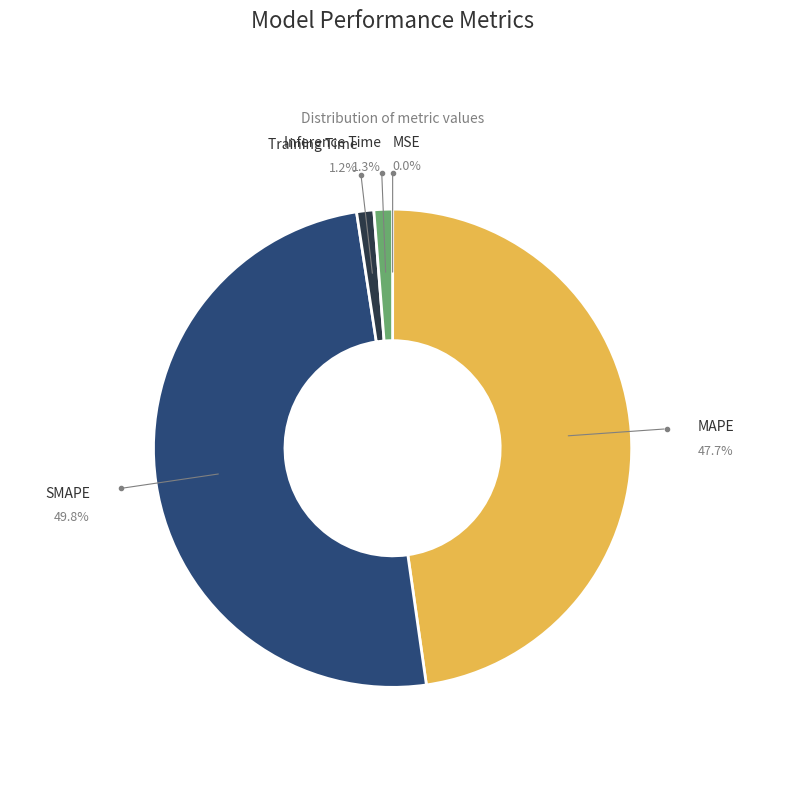

Is Inference Time the majority of the pie?

No